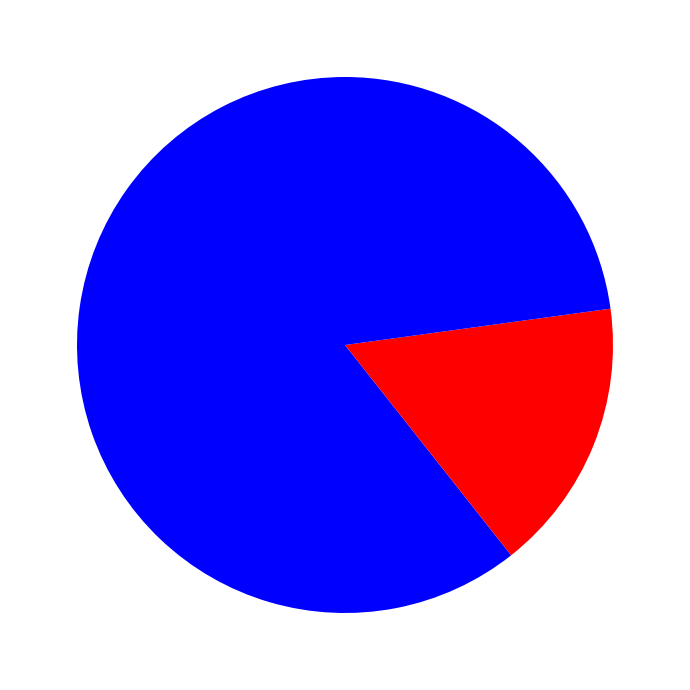

How many slices are in this pie chart?

3